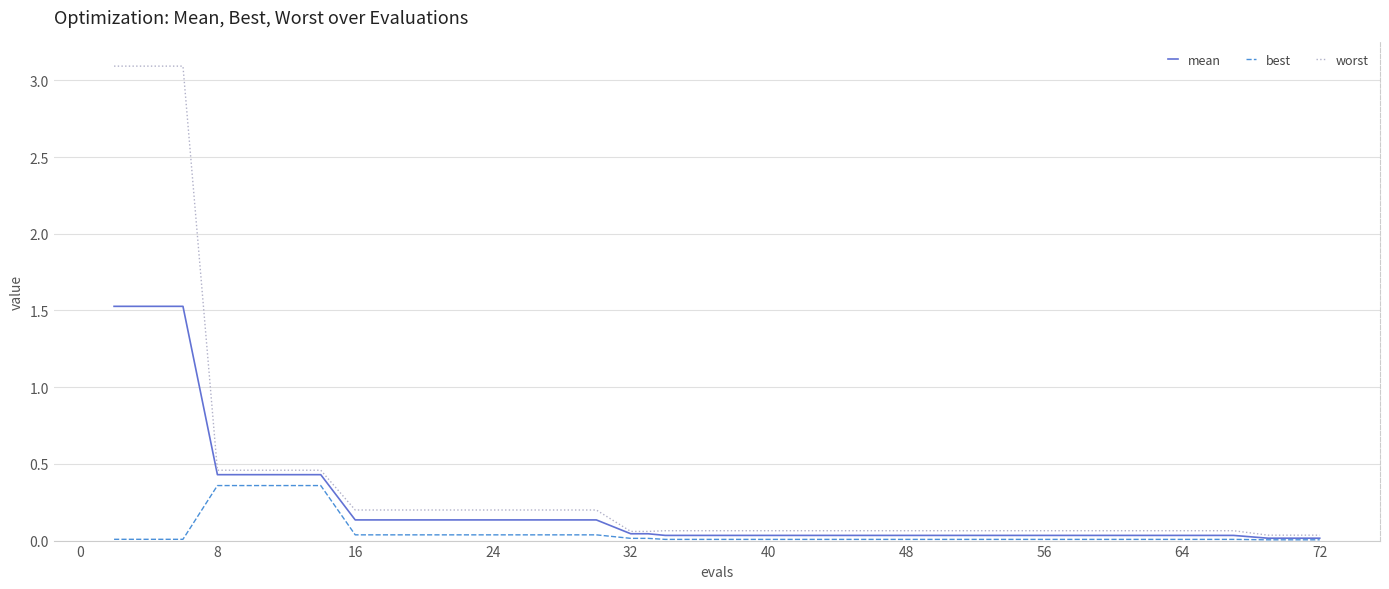

List the series in order of their peak value, lowest first.

best, mean, worst